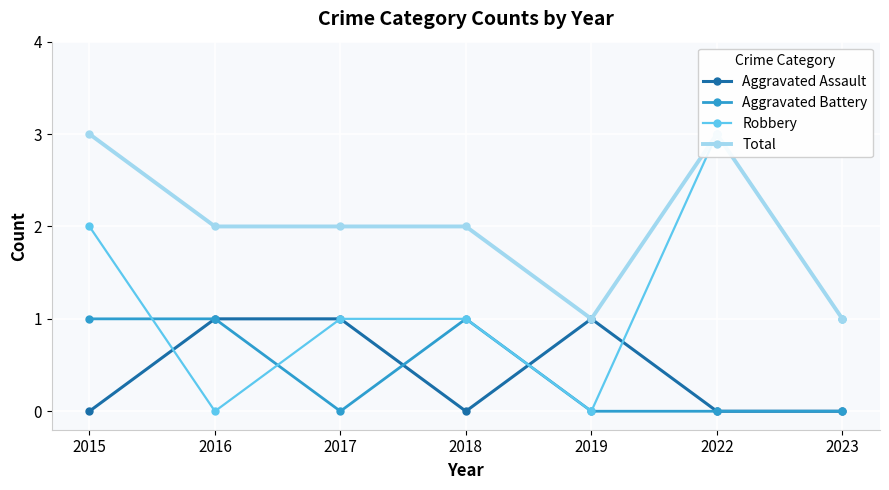

At which category does Robbery reach its first local valley?

2016